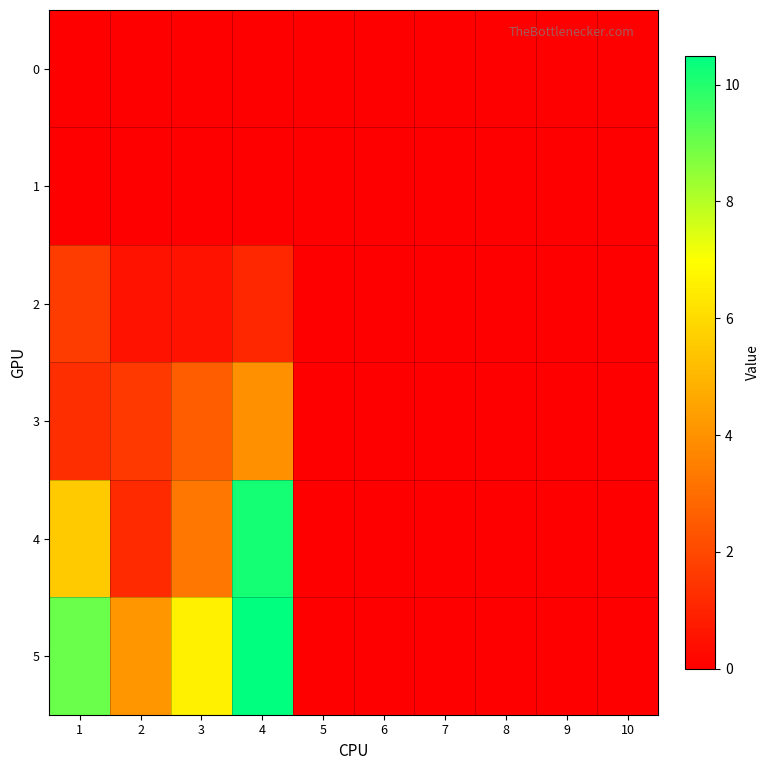

Reading left to right, transcribe all the data shown in this chart.

0: 1=0.0	2=0.0	3=0.0	4=0.0	5=0.0	6=0.0	7=0.0	8=0.0	9=0.0	10=0.0
1: 1=0.0	2=0.0	3=0.0	4=0.0	5=0.0	6=0.0	7=0.0	8=0.0	9=0.0	10=0.0
2: 1=1.6	2=0.5	3=0.5	4=1.1	5=0.0	6=0.0	7=0.0	8=0.0	9=0.0	10=0.0
3: 1=1.3	2=1.6	3=2.6	4=4.0	5=0.0	6=0.0	7=0.0	8=0.0	9=0.0	10=0.0
4: 1=5.6	2=1.2	3=3.3	4=10.2	5=0.0	6=0.0	7=0.0	8=0.0	9=0.0	10=0.0
5: 1=9.0	2=4.1	3=6.6	4=10.5	5=0.0	6=0.0	7=0.0	8=0.0	9=0.0	10=0.0